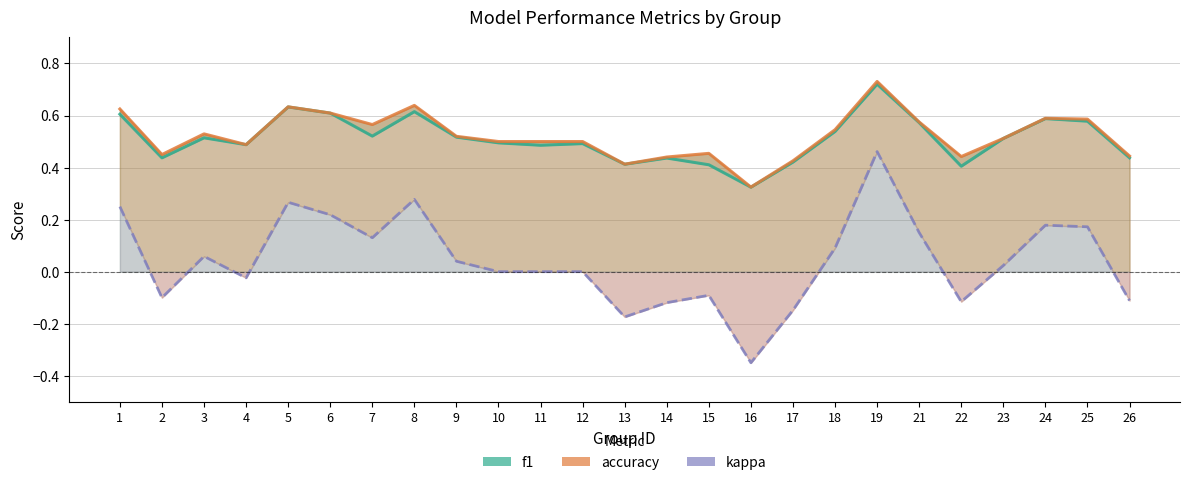

Reading left to right, extract all data points from this chart.

f1: 1=0.6	2=0.4	3=0.5	4=0.5	5=0.6	6=0.6	7=0.5	8=0.6	9=0.5	10=0.5	11=0.5	12=0.5	13=0.4	14=0.4	15=0.4	16=0.3	17=0.4	18=0.5	19=0.7	21=0.6	22=0.4	23=0.5	24=0.6	25=0.6	26=0.4
accuracy: 1=0.6	2=0.5	3=0.5	4=0.5	5=0.6	6=0.6	7=0.6	8=0.6	9=0.5	10=0.5	11=0.5	12=0.5	13=0.4	14=0.4	15=0.5	16=0.3	17=0.4	18=0.5	19=0.7	21=0.6	22=0.4	23=0.5	24=0.6	25=0.6	26=0.4
kappa: 1=0.2	2=-0.1	3=0.1	4=-0.0	5=0.3	6=0.2	7=0.1	8=0.3	9=0.0	10=0.0	11=0.0	12=0.0	13=-0.2	14=-0.1	15=-0.1	16=-0.4	17=-0.1	18=0.1	19=0.5	21=0.2	22=-0.1	23=0.0	24=0.2	25=0.2	26=-0.1